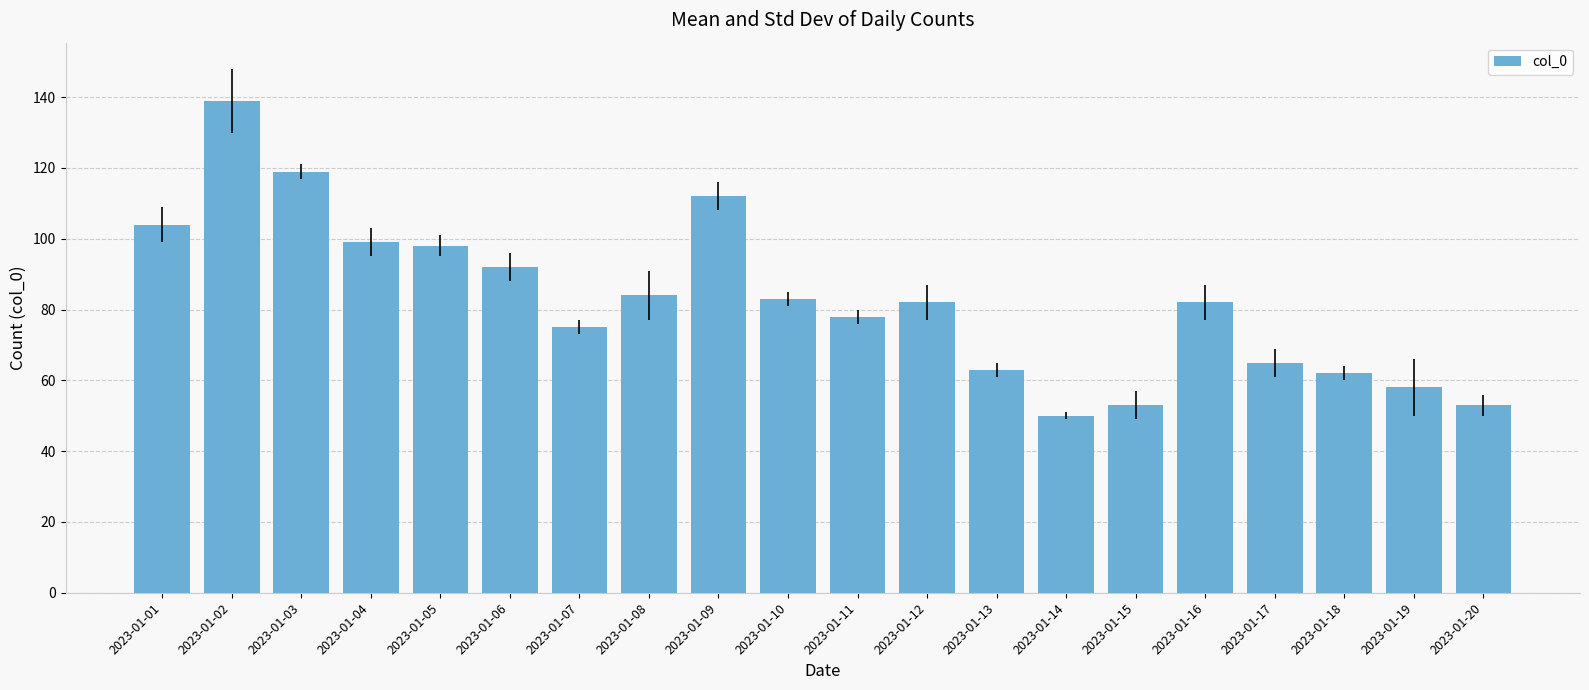

What is the difference between the maximum and minimum values?

89